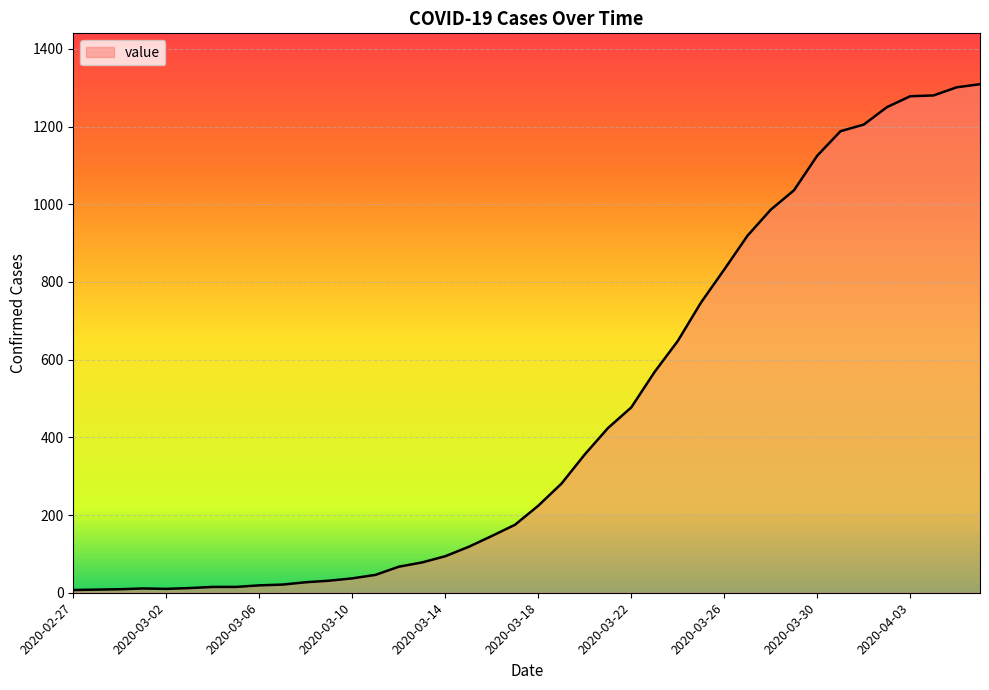

What is the maximum value shown in the chart?

1309